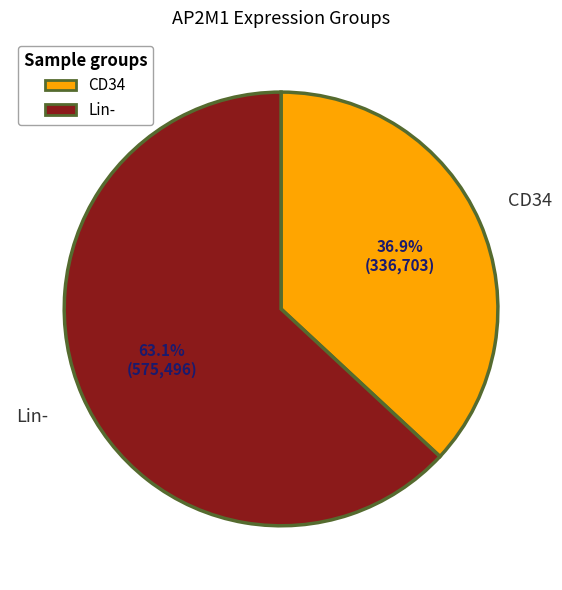

Does any single category account for the majority?

Yes